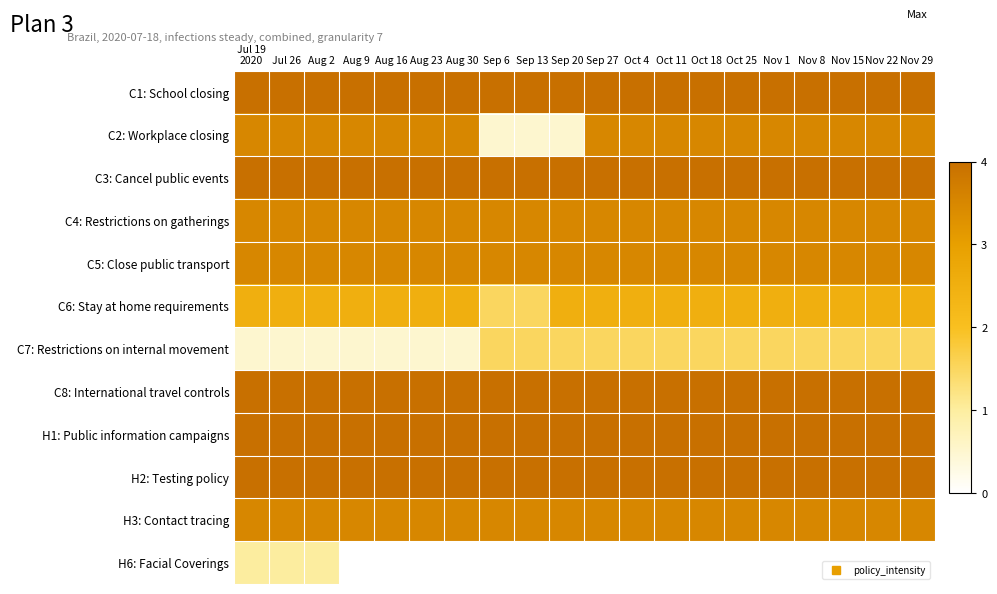

What is the spread (max minus min) of values at Aug 16?

4.0